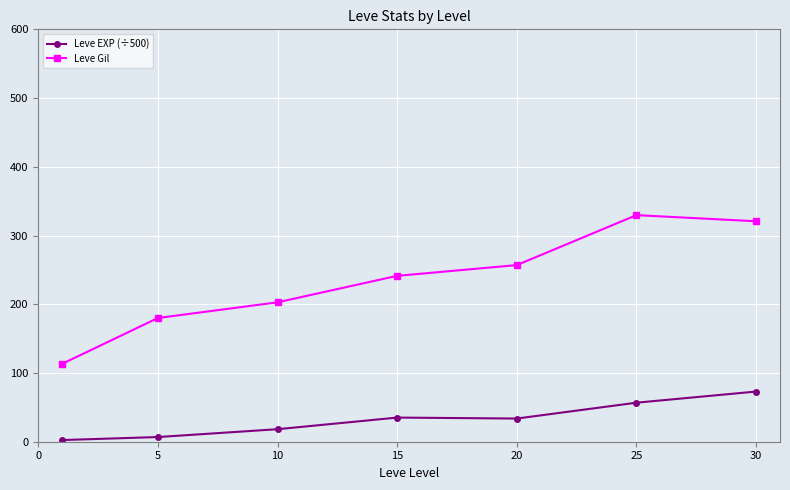

Which series has the largest total across all categories?

Leve Gil